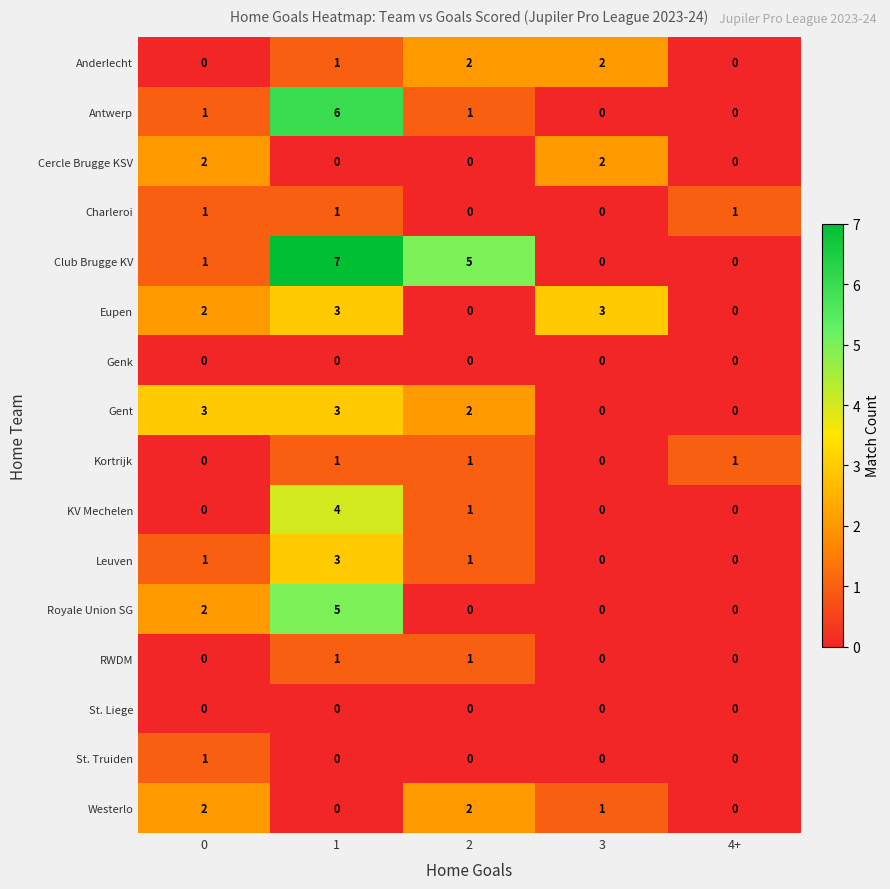

Is the value of Anderlecht at 1 greater than the value of Cercle Brugge KSV at 3?

No